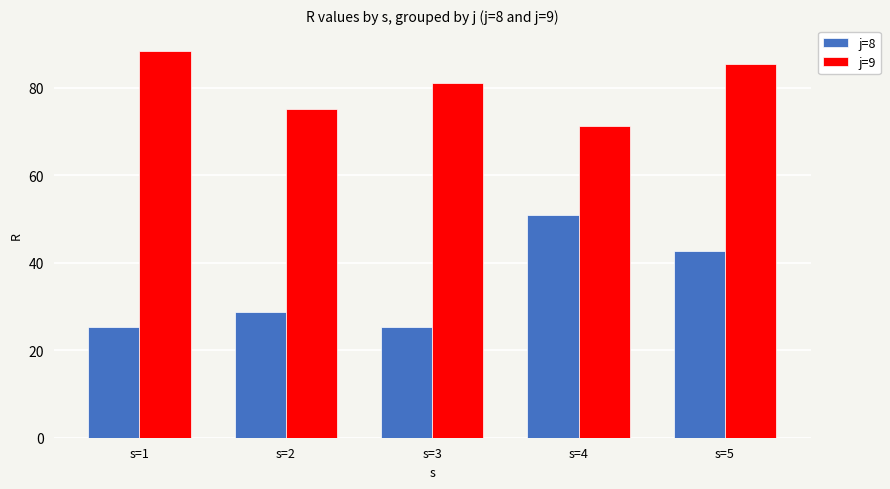

What is the average value of the j=8 series?

34.6